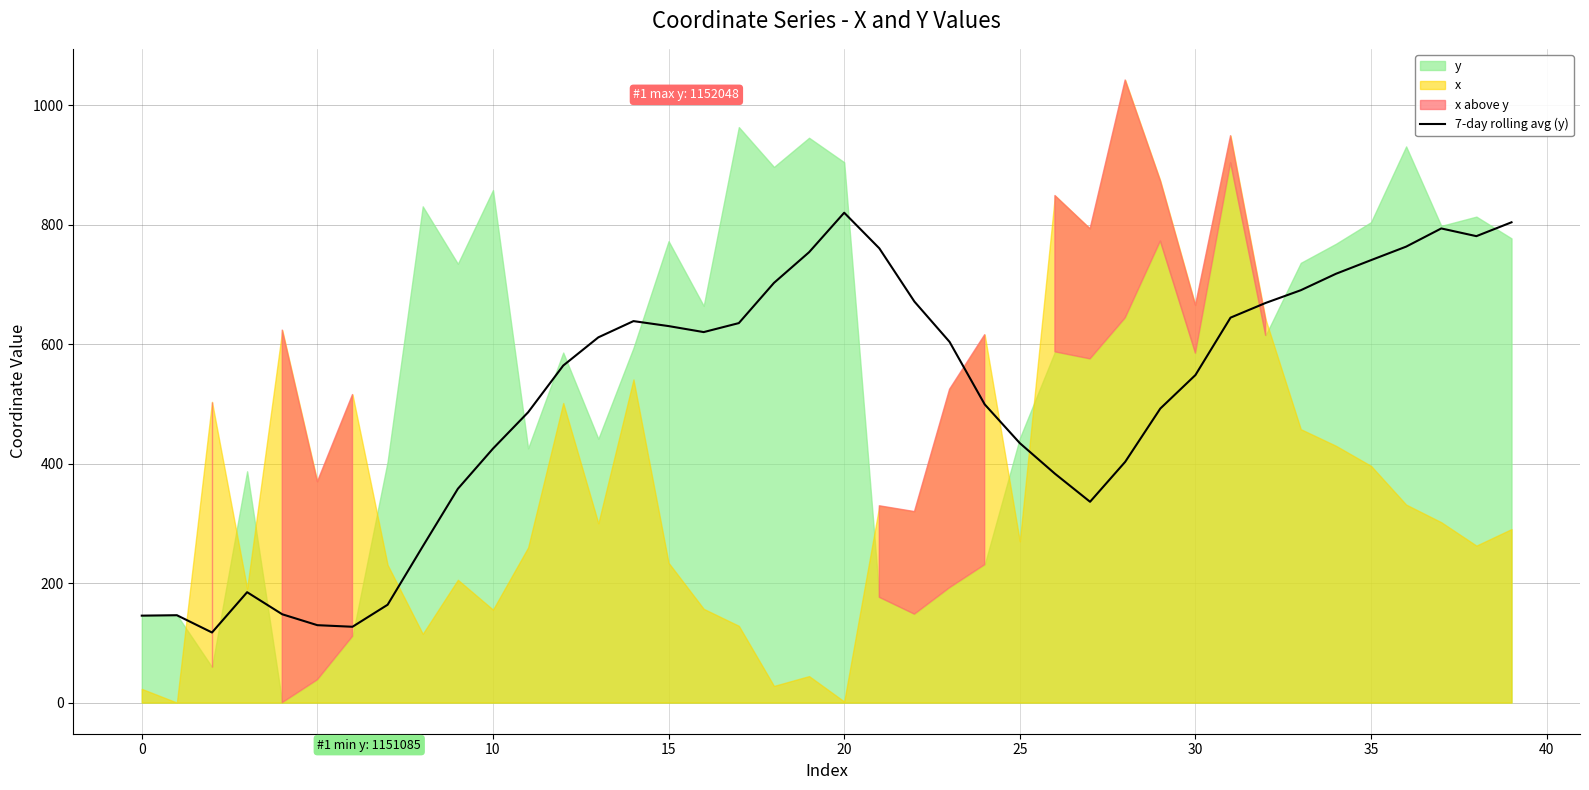

The 7-day rolling avg (y) series shows 152.7 at 30. True or false?

False